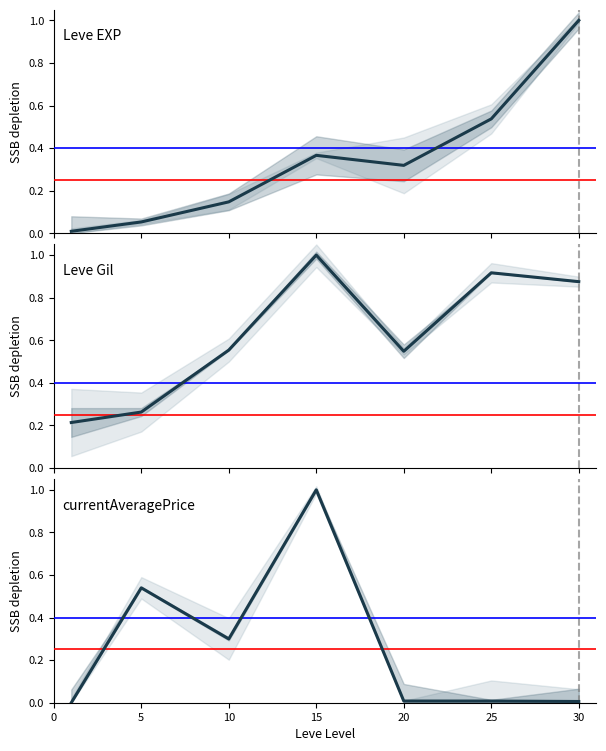

What is the average value of the currentAveragePrice series?

0.3